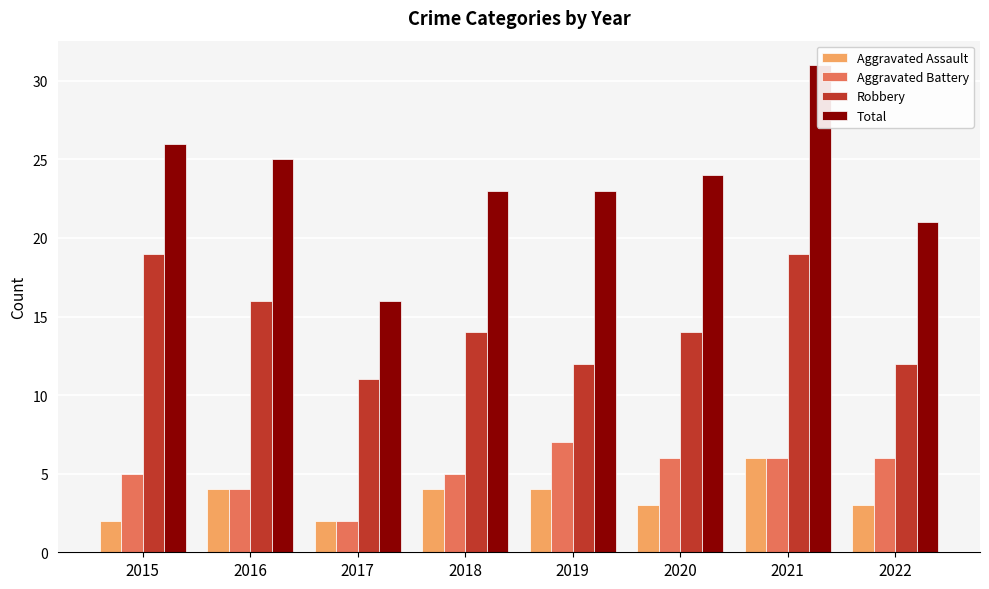

How many groups of bars are there?

8